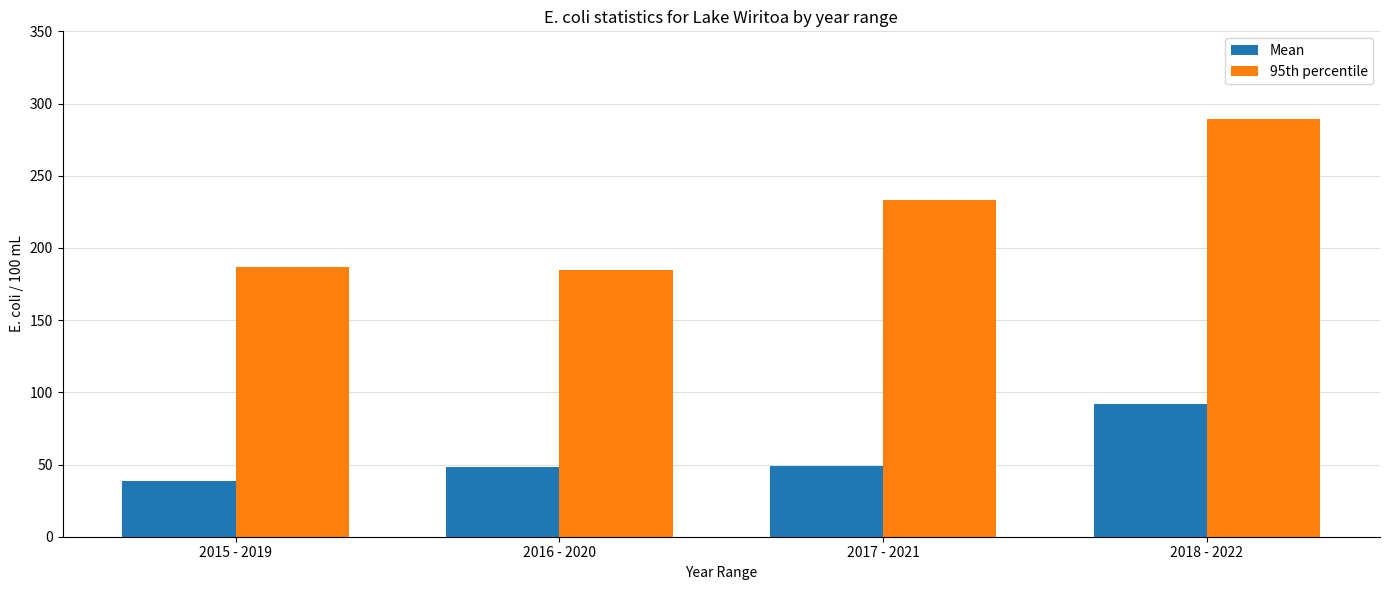

At which label does Mean reach its minimum?

2015 - 2019